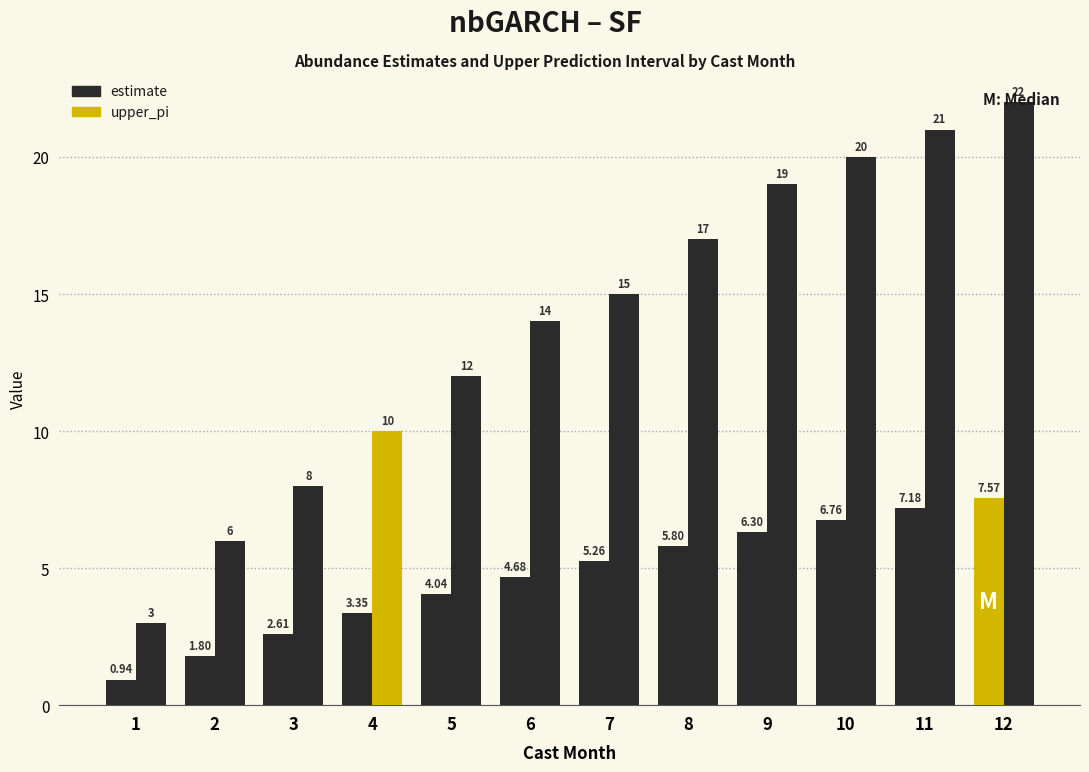

Count the number of data series in this chart.

2